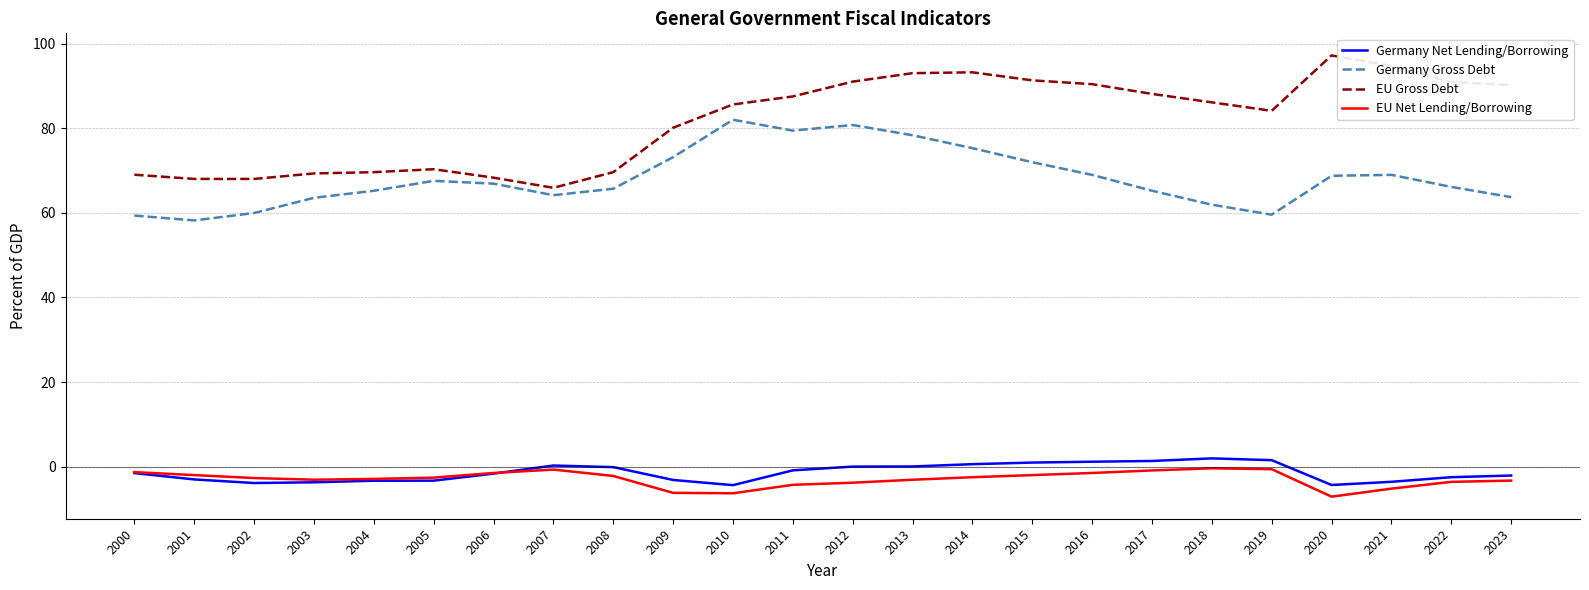

True or false: Germany Net Lending/Borrowing and EU Gross Debt intersect in this chart.

False